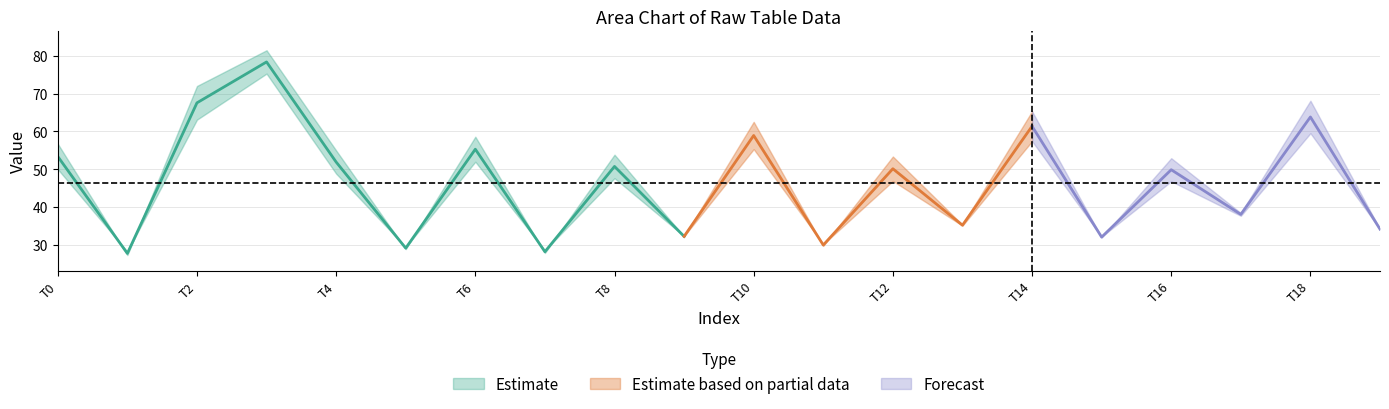

Does the chart display data point markers on the line(s)?

No